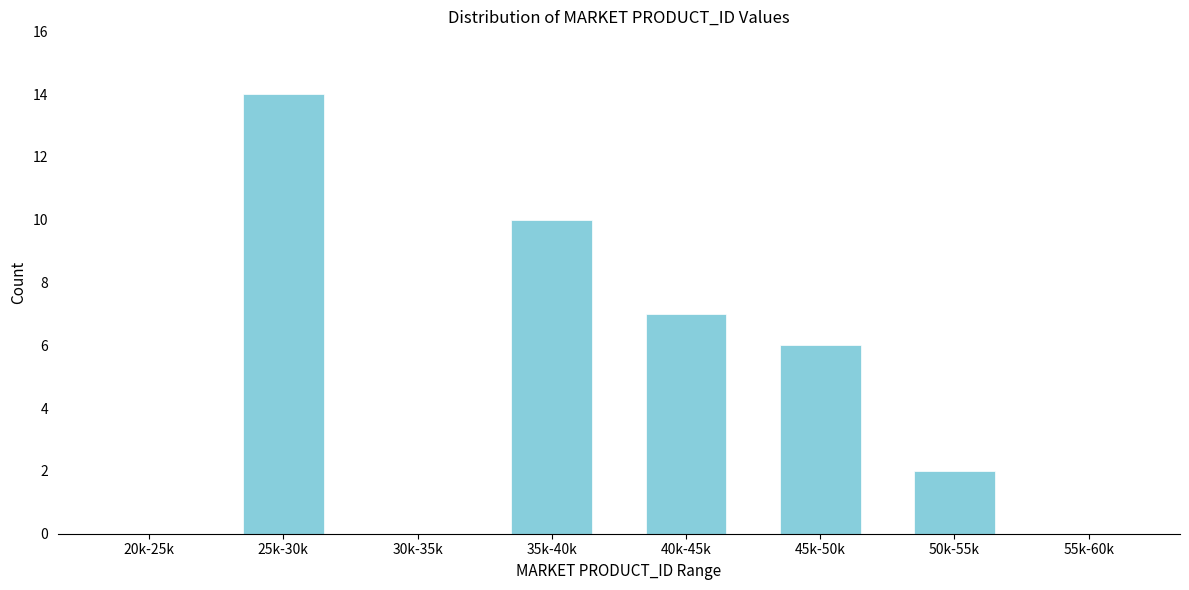

Reading left to right, transcribe all the data shown in this chart.

20k-25k=0	25k-30k=14	30k-35k=0	35k-40k=10	40k-45k=7	45k-50k=6	50k-55k=2	55k-60k=0